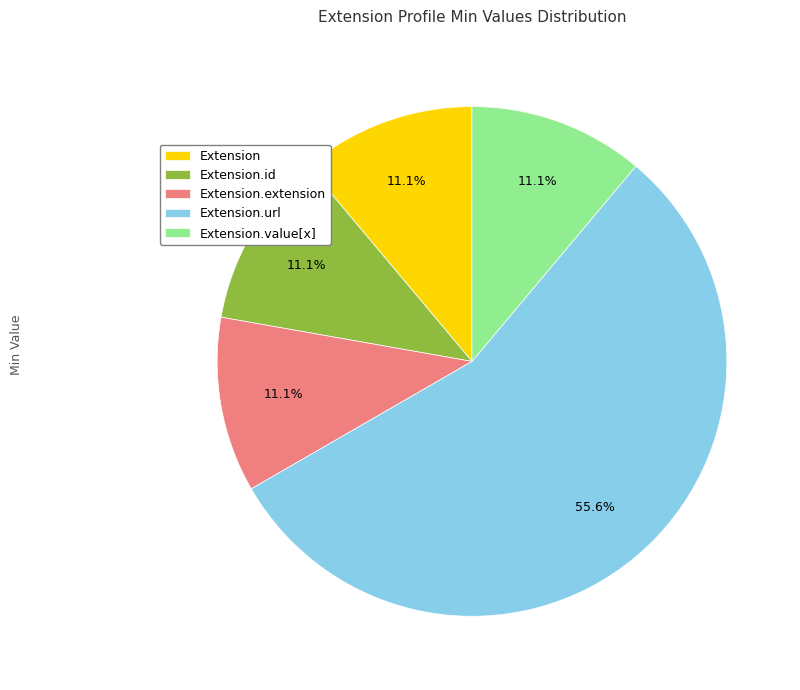

Does Extension.extension represent more than half of the total?

No